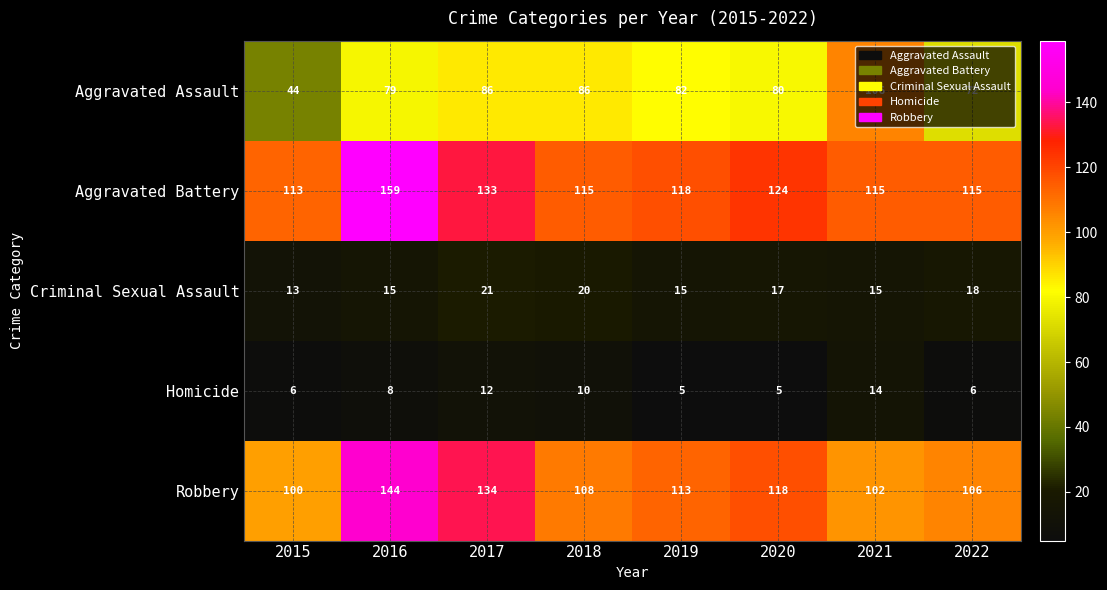

What is the total value across all series at 2018?

339